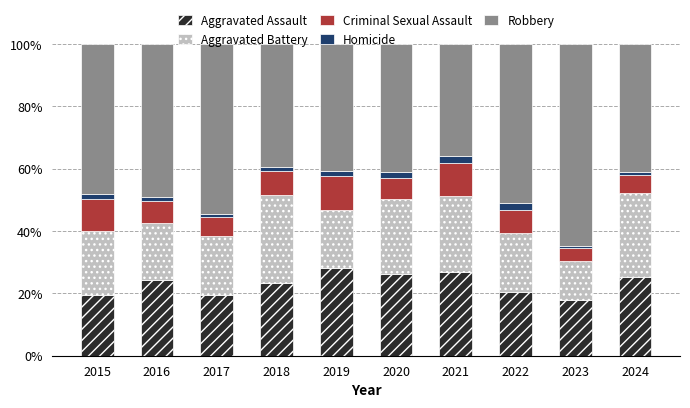

What is the minimum value for Aggravated Assault?

18.0